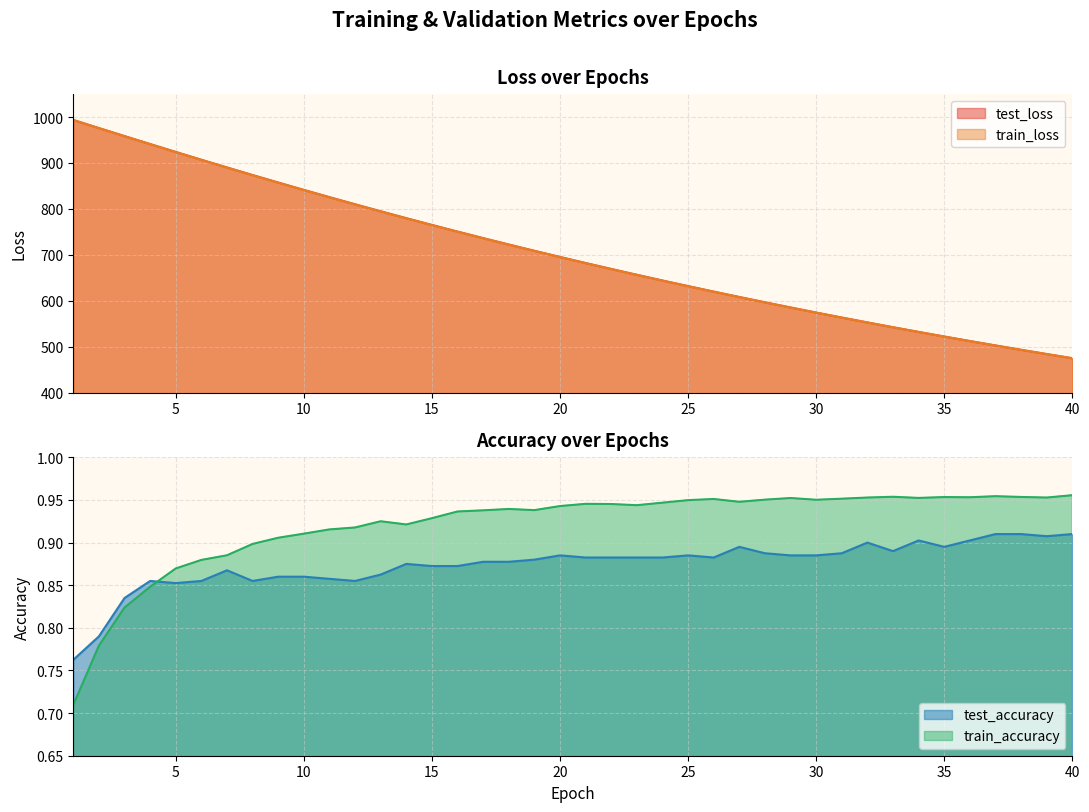

How many data points in train_loss are above 694?

20